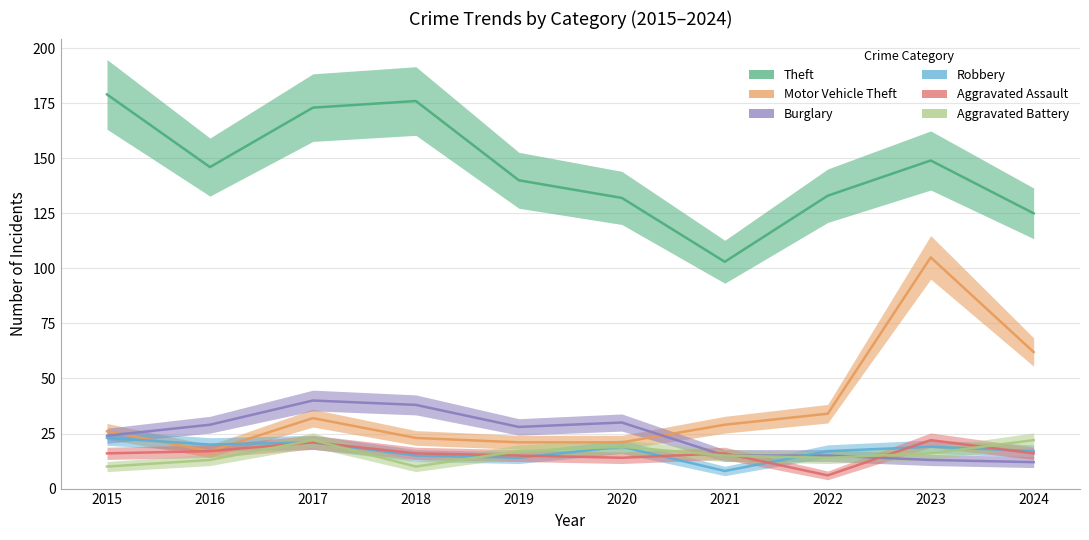

Reading left to right, extract all data points from this chart.

Theft: 179	146	173	176	140	132	103	133	149	125
Motor Vehicle Theft: 26	17	32	23	21	21	29	34	105	62
Burglary: 24	29	40	38	28	30	15	15	13	12
Robbery: 23	20	21	15	14	19	8	17	19	17
Aggravated Assault: 16	17	21	16	15	14	16	6	22	16
Aggravated Battery: 10	13	22	10	17	19	15	14	16	22